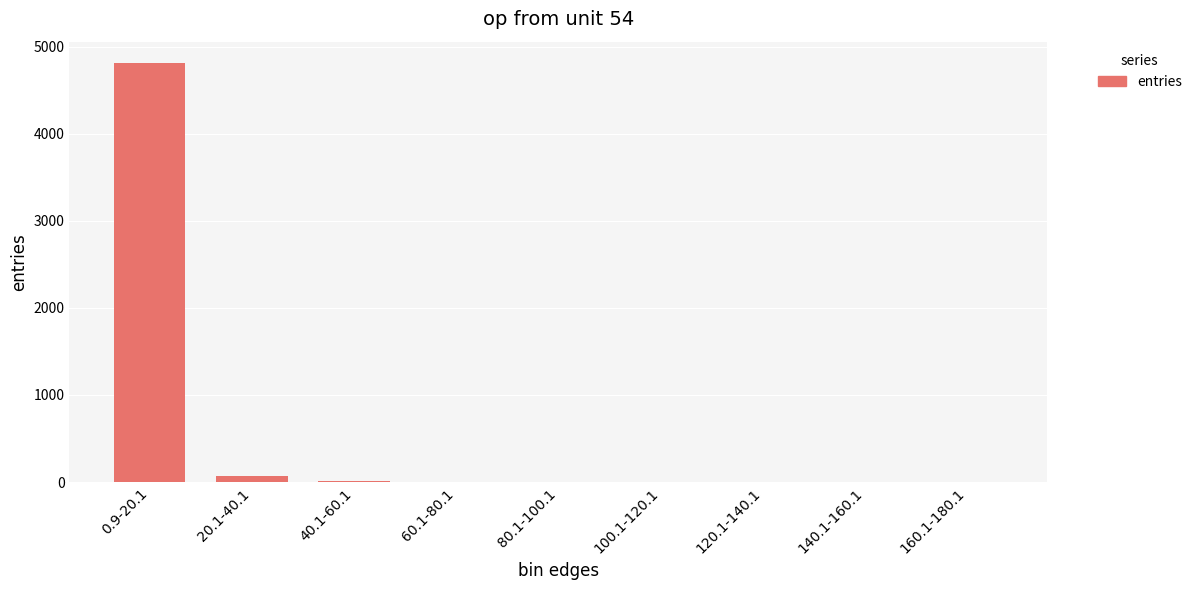

What is the greatest value displayed?

4817